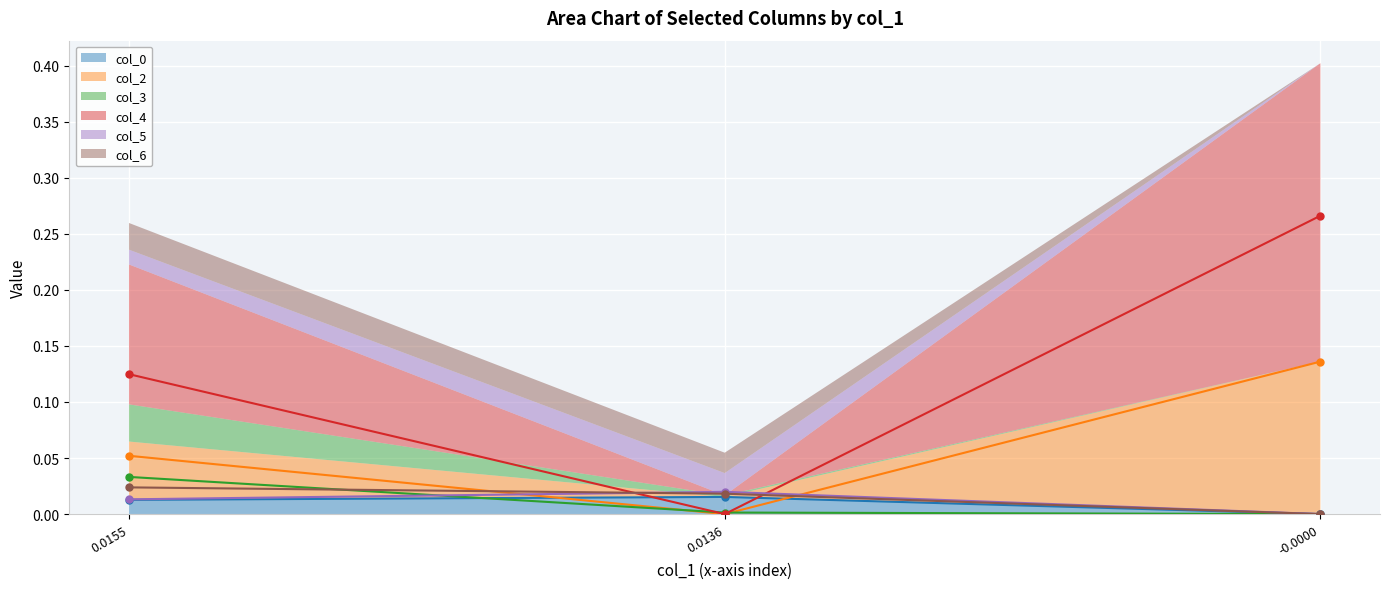

Reading right to left, list all the values displayed in this chart.

col_0: -0.0000=-0.0	0.0136=0.0	0.0155=0.0
col_2: -0.0000=0.1	0.0136=-0.0	0.0155=0.1
col_3: -0.0000=-0.0	0.0136=0.0	0.0155=0.0
col_4: -0.0000=0.3	0.0136=-0.0	0.0155=0.1
col_5: -0.0000=-0.0	0.0136=0.0	0.0155=0.0
col_6: -0.0000=-0.0	0.0136=0.0	0.0155=0.0